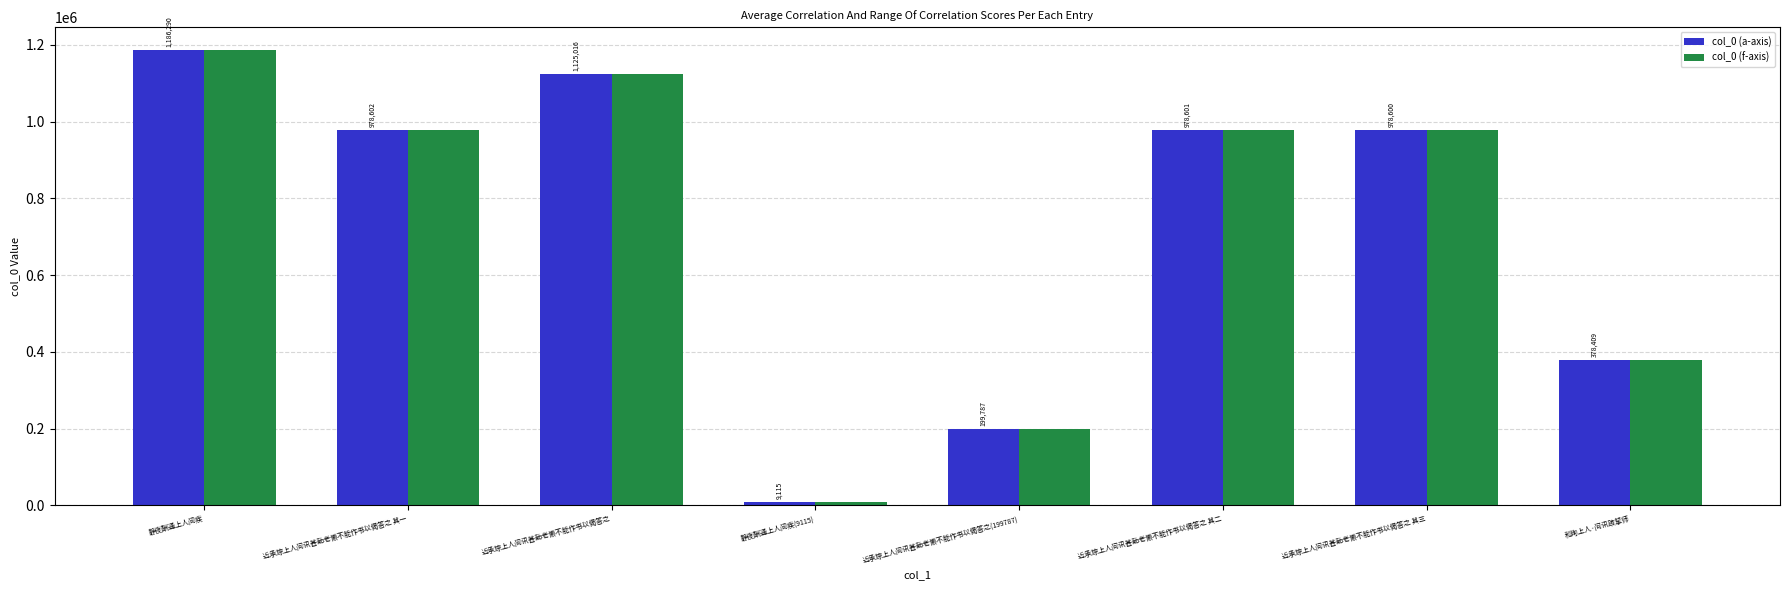

At which label does col_0 (a-axis) reach its peak?

静夜酬通上人问疾